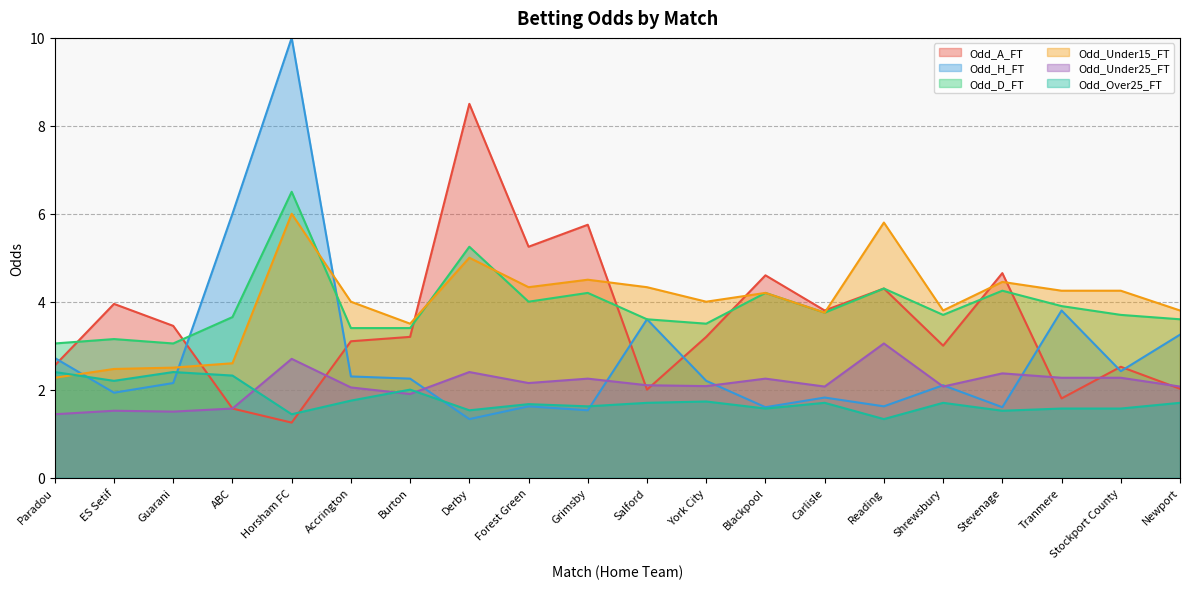

At which label does Odd_Under15_FT reach its peak?

Horsham FC